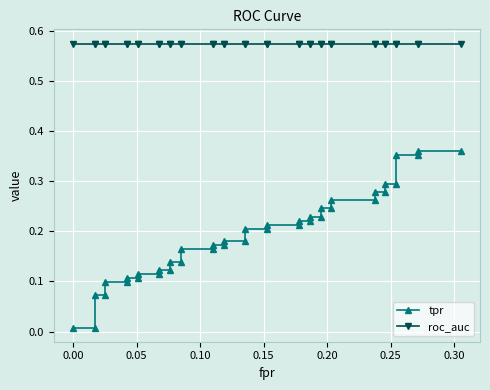

What are all the series names shown in the legend?

tpr, roc_auc